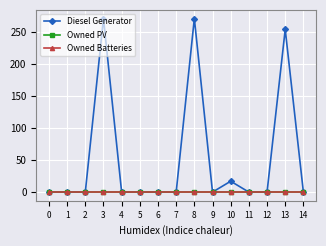

Rank the series by their maximum value, from lowest to highest.

Owned PV, Owned Batteries, Diesel Generator